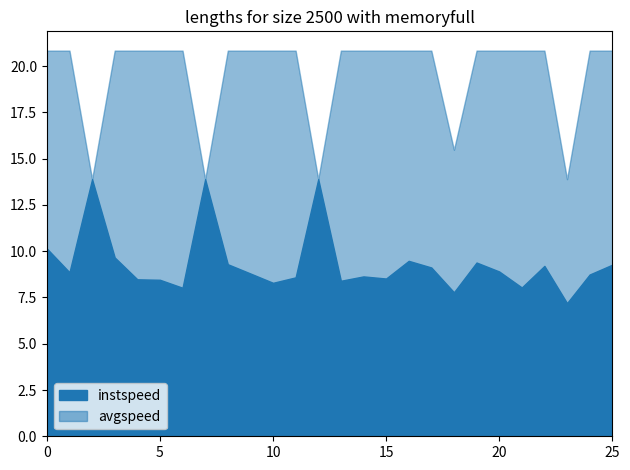

Which has a higher value, 19.0 or 1.0?

19.0